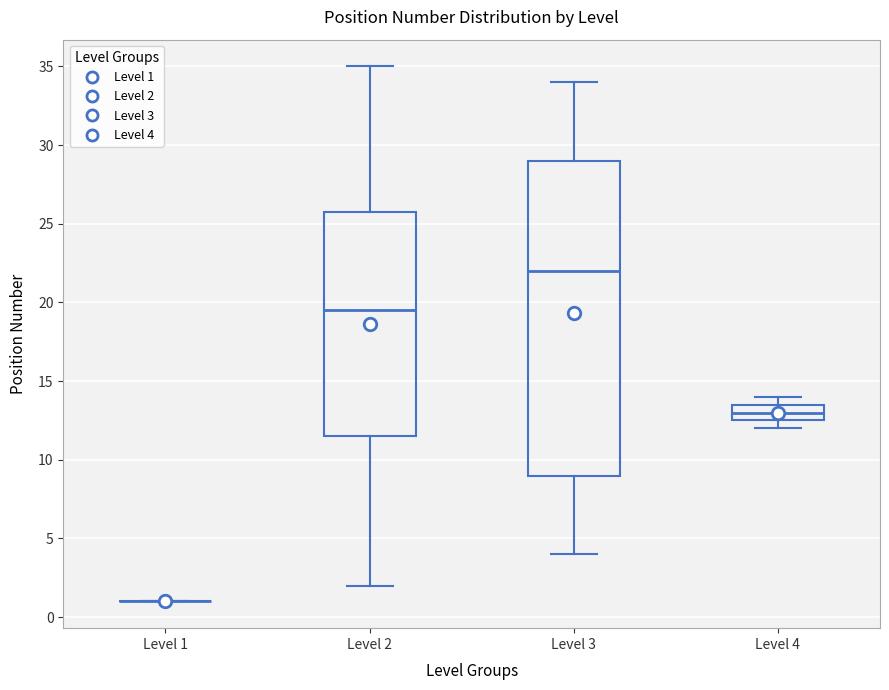

Reading left to right, transcribe this box plot: for each box, give where its median line is, the range the box spans, and where its two whiskers end, as read against the y-axis. The values are not printed on the chart, so give them approximately, as read against the axis.

Level 1: box collapsed to a line at 1.0, whiskers 1.0 to 1.0
Level 2: median 19.5, box 11.5 to 26.0, whiskers 2.0 to 35.0
Level 3: median 22.0, box 9.0 to 29.0, whiskers 4.0 to 34.0
Level 4: median 13.0, box 12.5 to 13.5, whiskers 12.0 to 14.0